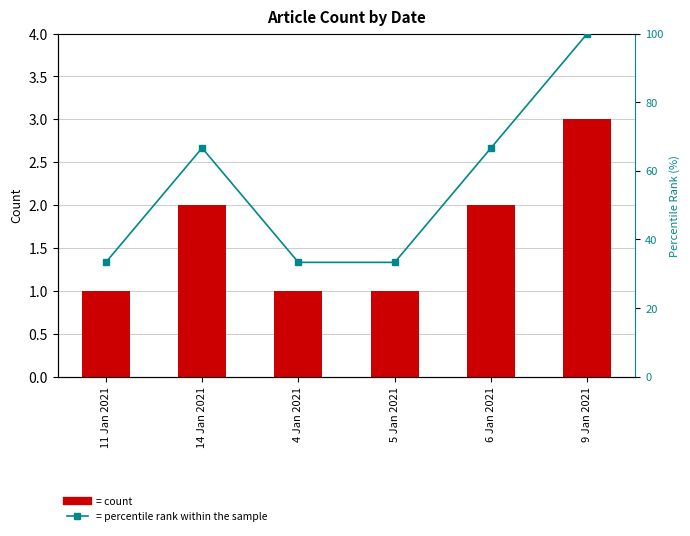

How many Article Count values are between 1 and 2?

5